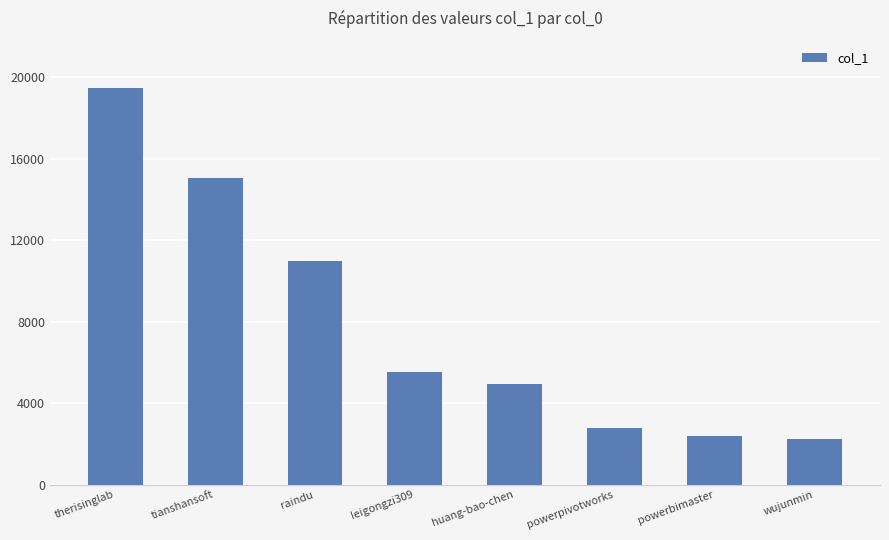

The value at leigongzi309 is 5510. True or false?

True